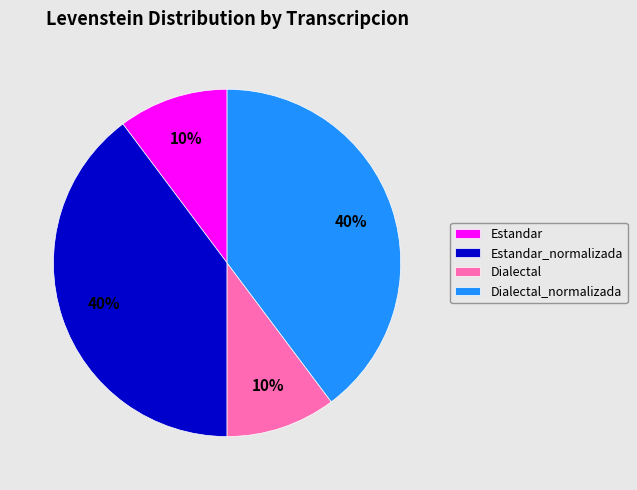

Is there a majority slice in this chart?

No